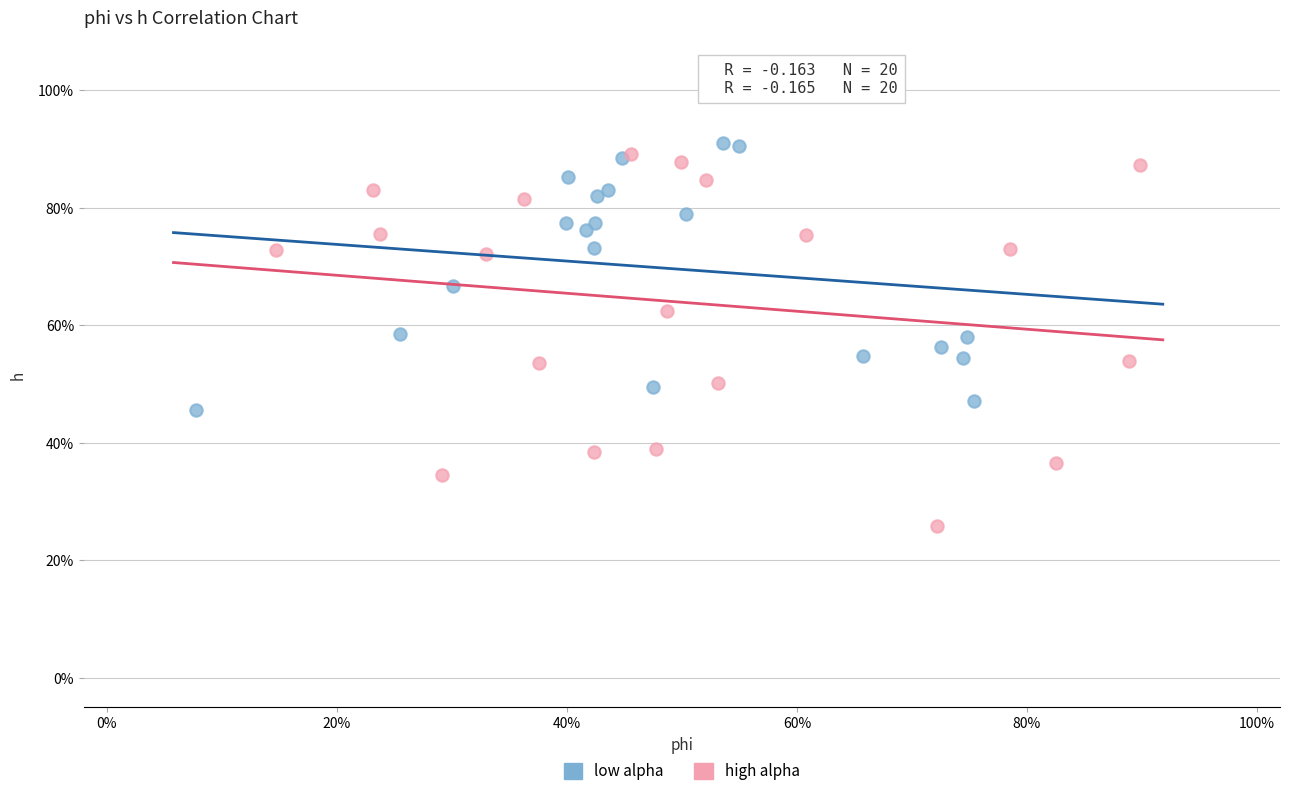

What are all the series names shown in the legend?

low alpha, high alpha